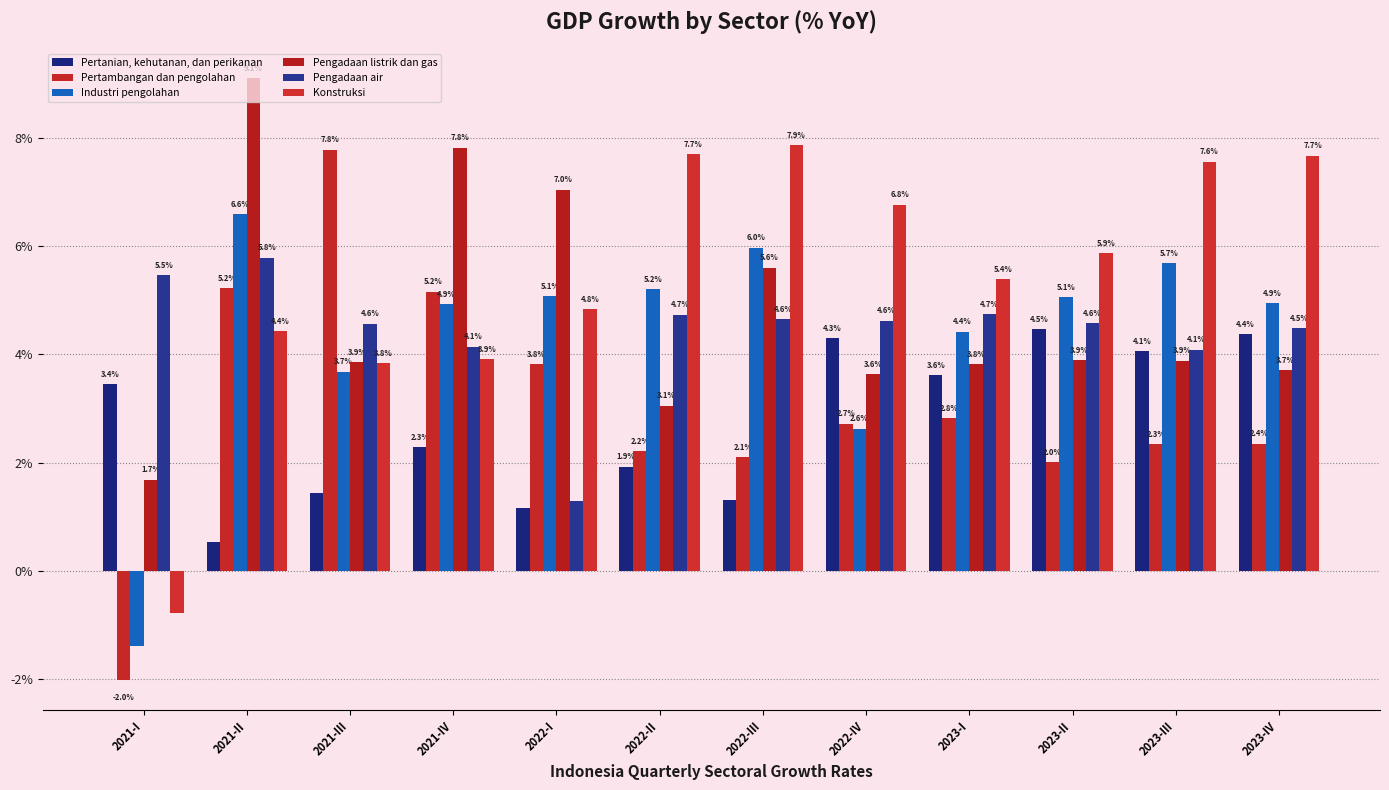

How many categories are shown in the chart?

12